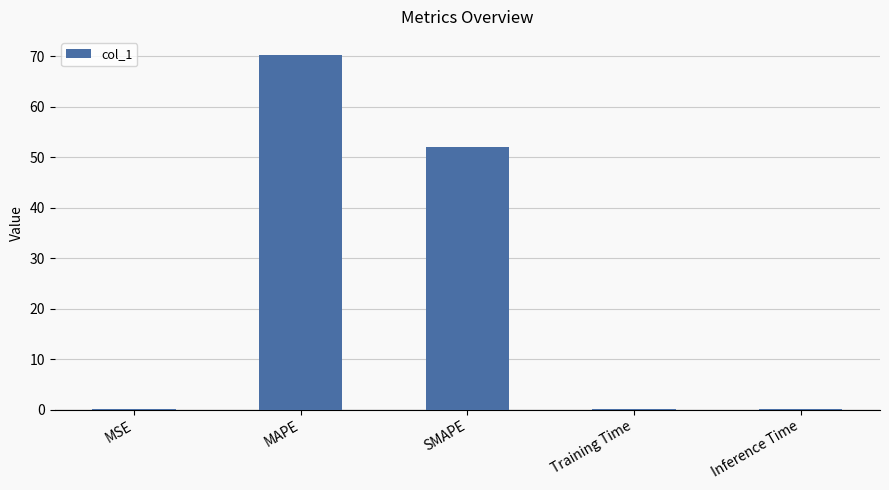

Where is the data nearest to the value 35?

SMAPE